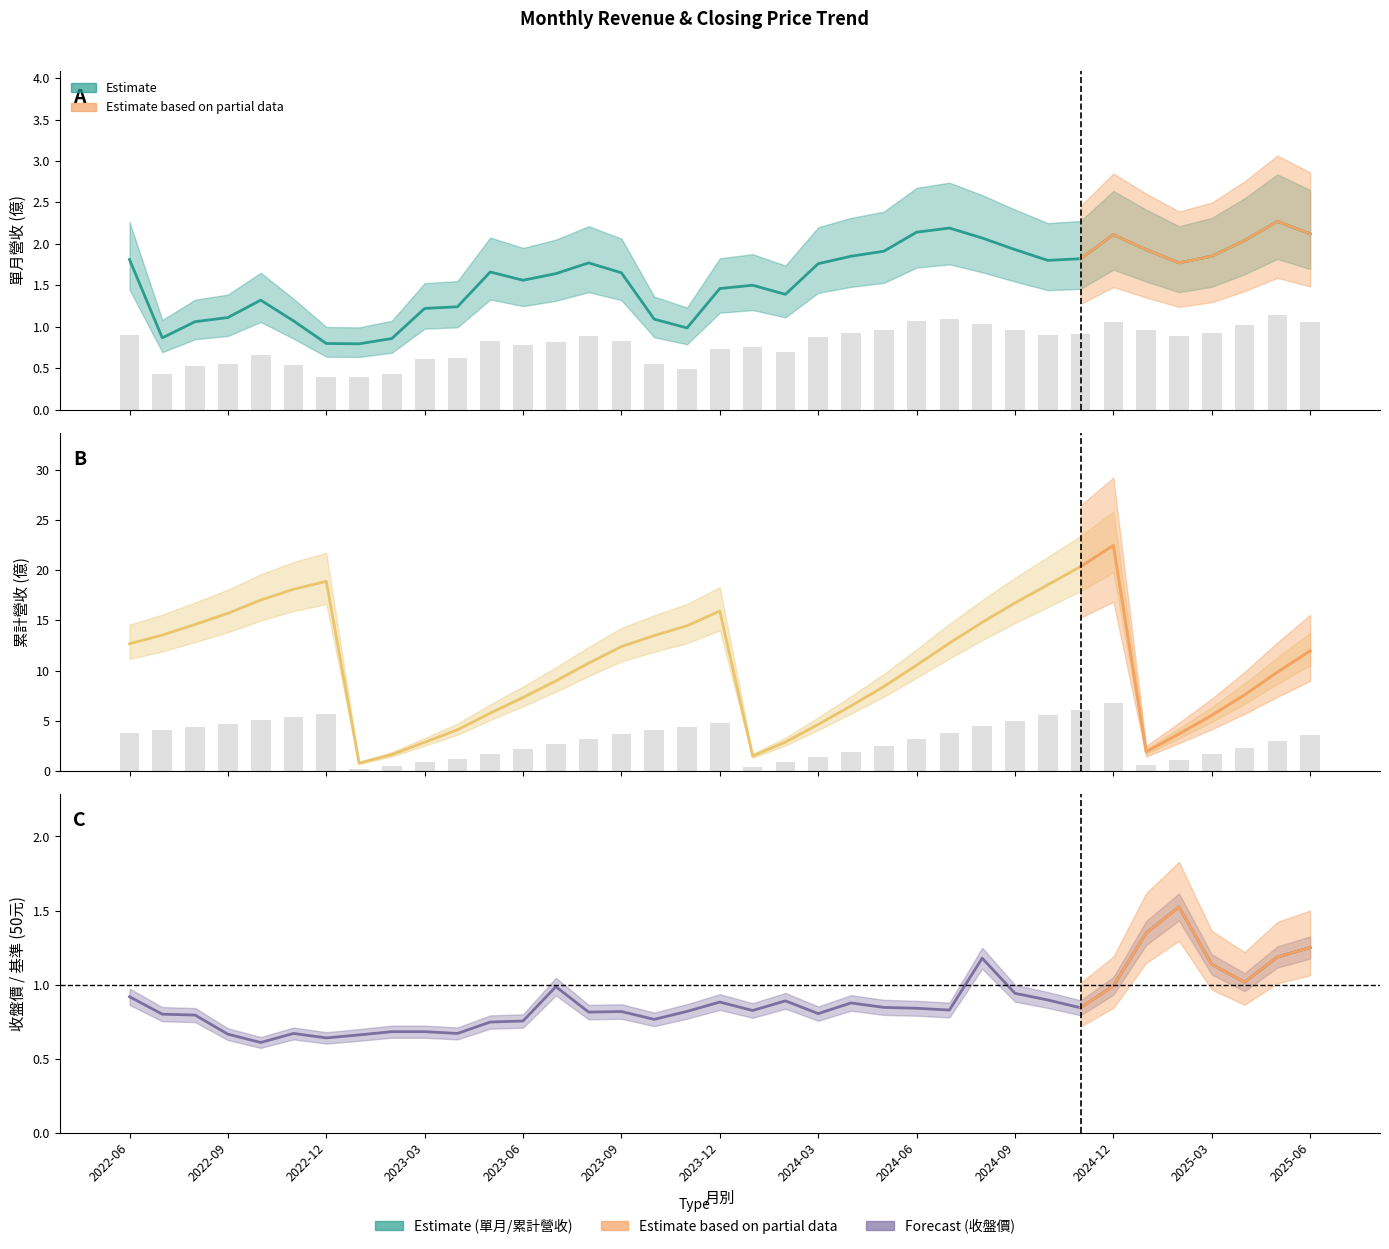

Reading left to right, extract all data points from this chart.

單月營收(億): 1.8	0.9	1.1	1.1	1.3	1.1	0.8	0.8	0.9	1.2	1.2	1.7	1.6	1.6	1.8	1.6	1.1	1.0	1.5	1.5	1.4	1.8	1.9	1.9	2.1	2.2	2.1	1.9	1.8	1.8	2.1	1.9	1.8	1.9	2.0	2.3	2.1
累計營收(億): 12.7	13.5	14.6	15.7	17.0	18.1	18.9	0.8	1.6	2.9	4.1	5.8	7.3	9.0	10.8	12.4	13.5	14.5	15.9	1.5	2.9	4.7	6.5	8.4	10.6	12.7	14.8	16.7	18.5	20.4	22.5	1.9	3.7	5.5	7.6	9.8	12.0
收盤價: 0.9	0.8	0.8	0.7	0.6	0.7	0.6	0.7	0.7	0.7	0.7	0.7	0.8	1.0	0.8	0.8	0.8	0.8	0.9	0.8	0.9	0.8	0.9	0.8	0.8	0.8	1.2	0.9	0.9	0.8	1.0	1.3	1.5	1.1	1.0	1.2	1.2